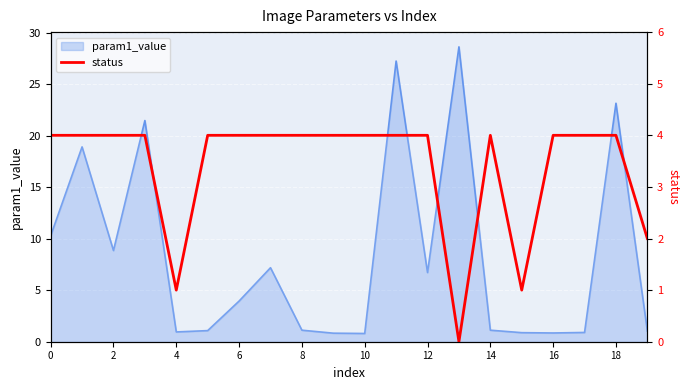

What is the average value?

3